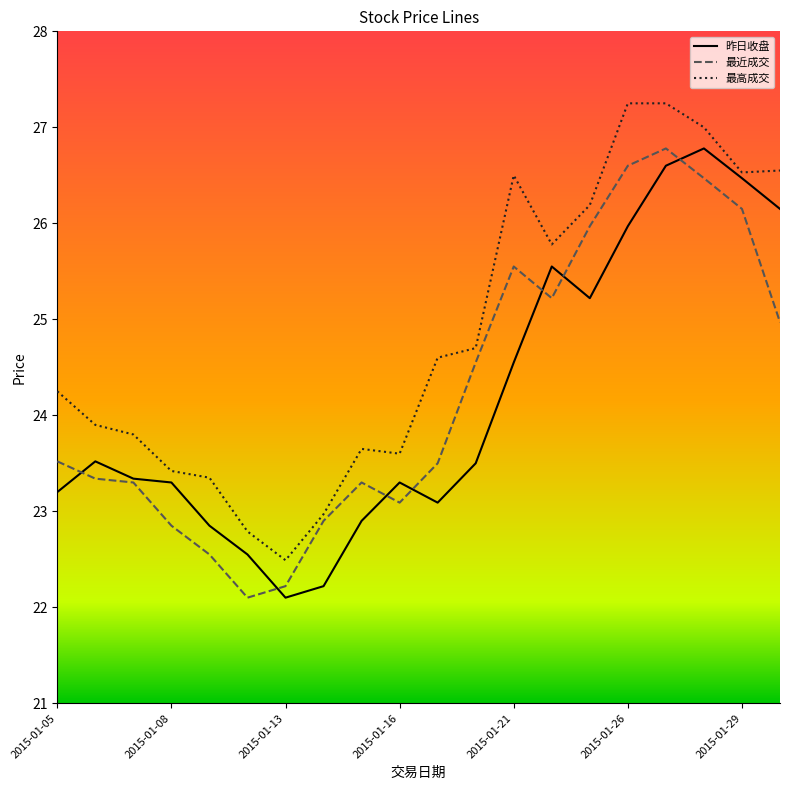

What is the smallest value displayed?

22.1